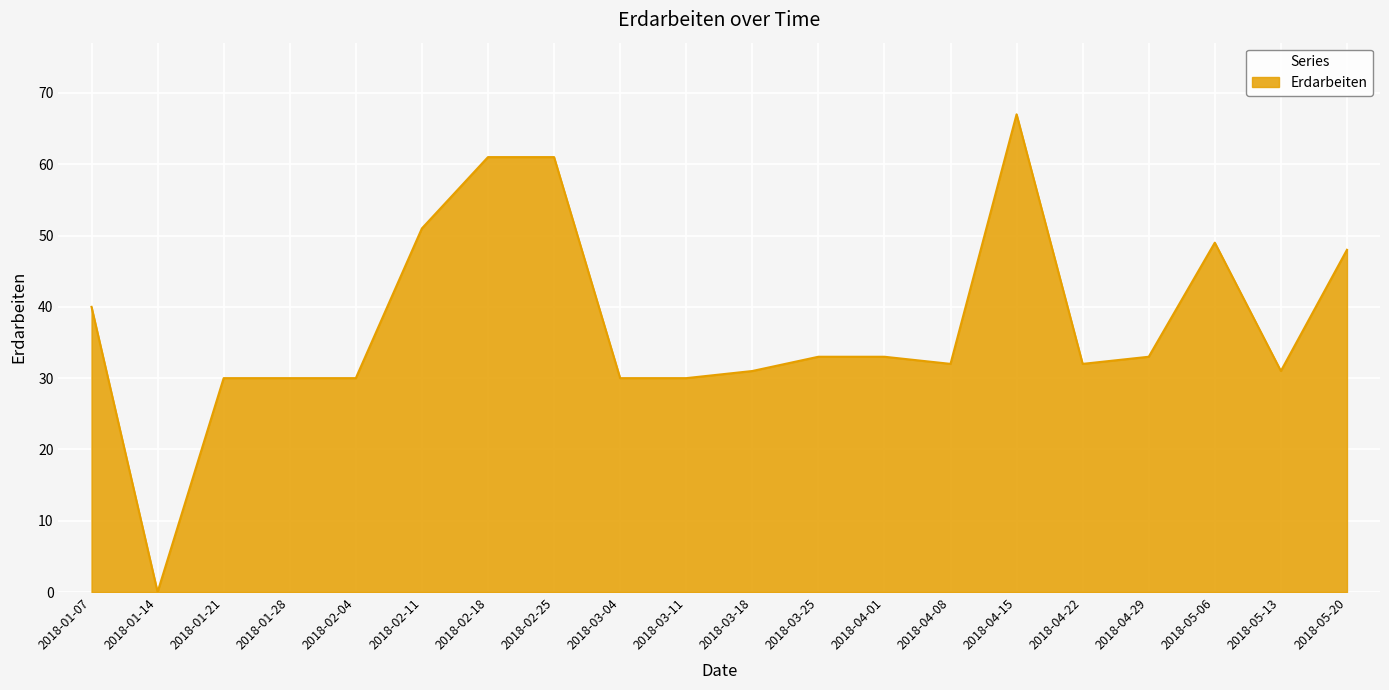

True or false: there are more than 0 points higher than both neighbors.

True